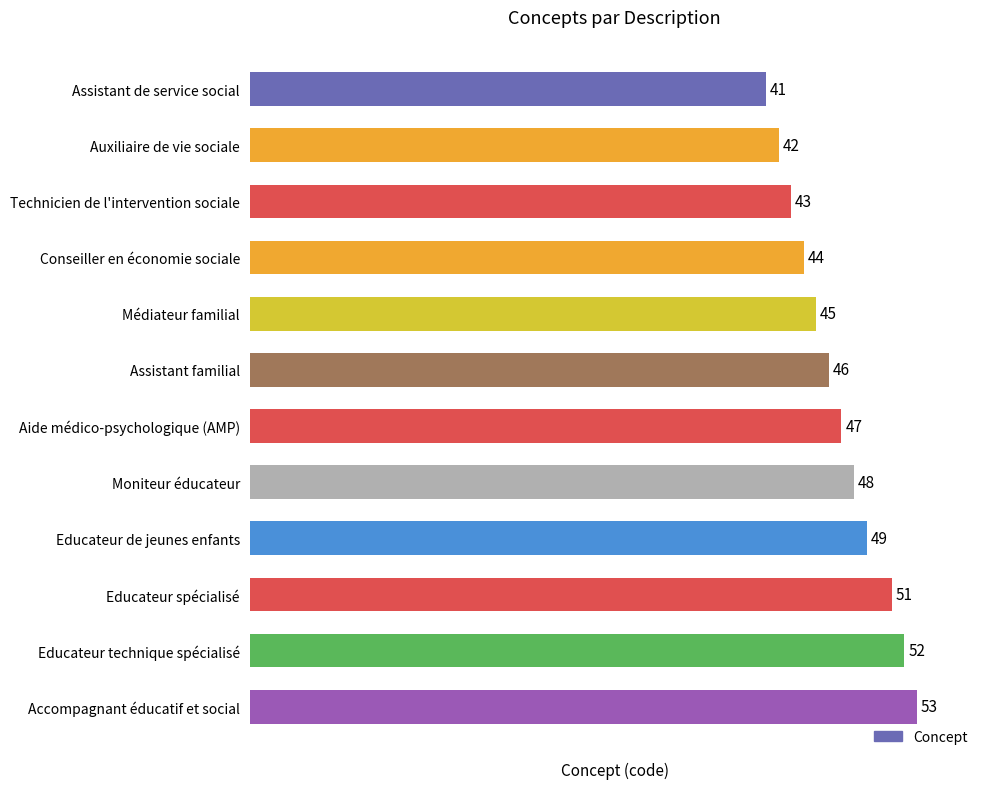

What is the label of the 11th bar from the top?

Educateur technique spécialisé